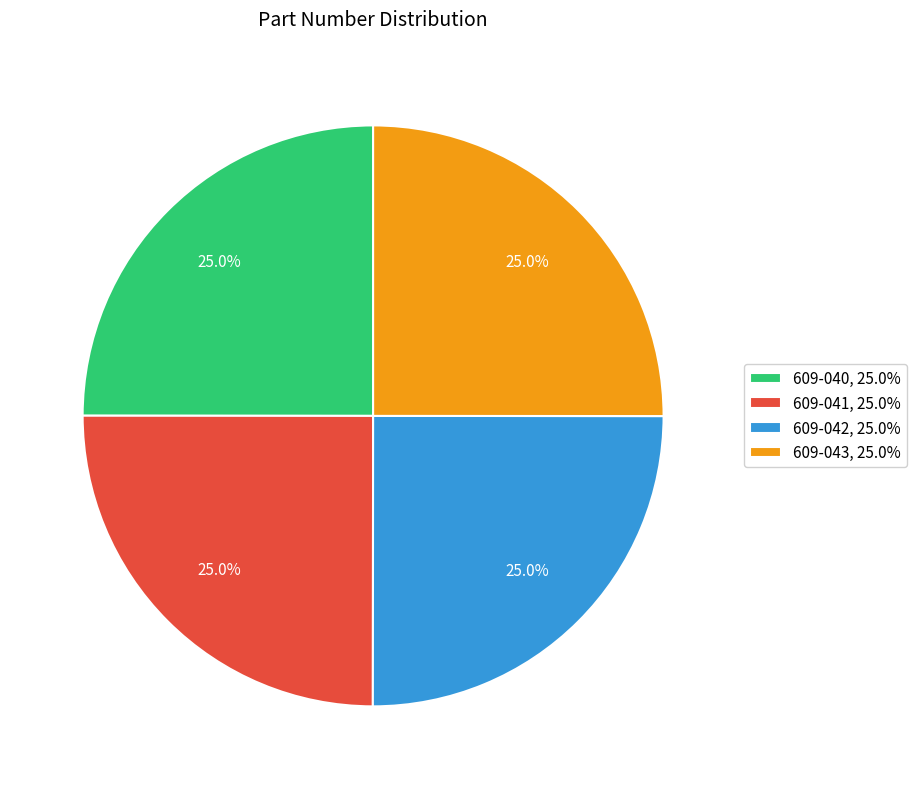

What is the ratio of the value at 609-043, 25.0% to the value at 609-041, 25.0%?

1.0